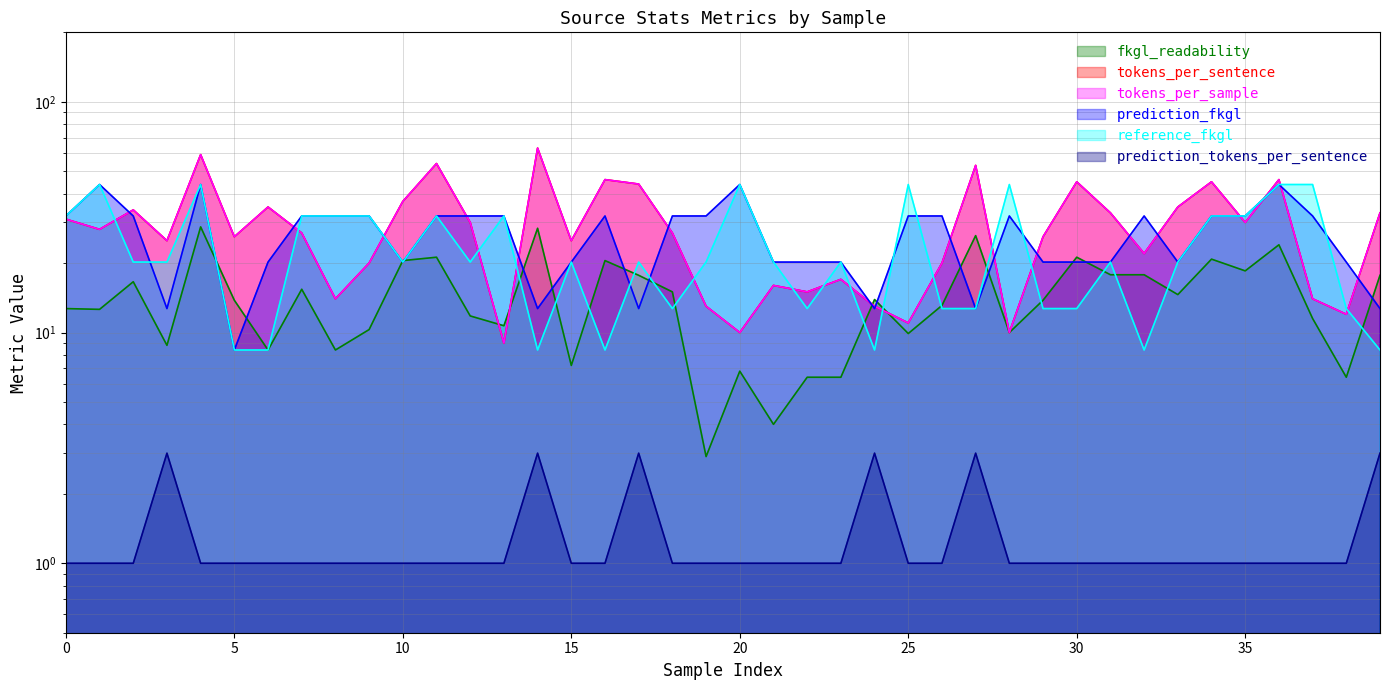

What is the minimum value shown in the chart?

1.0